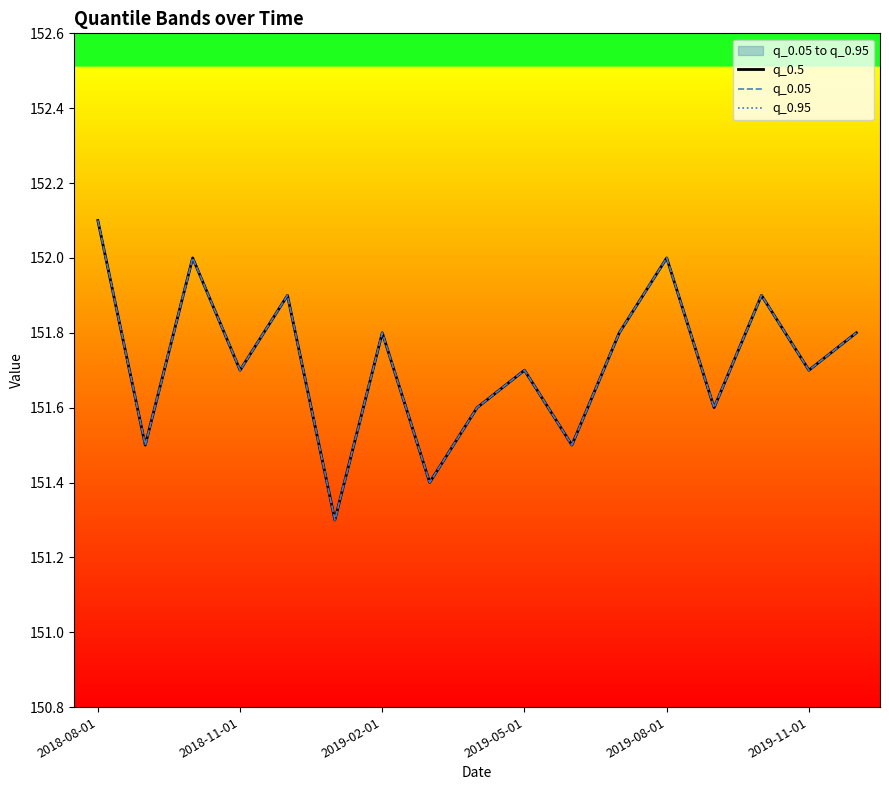

True or false: q_0.05 and q_0.5 cross at least once.

False